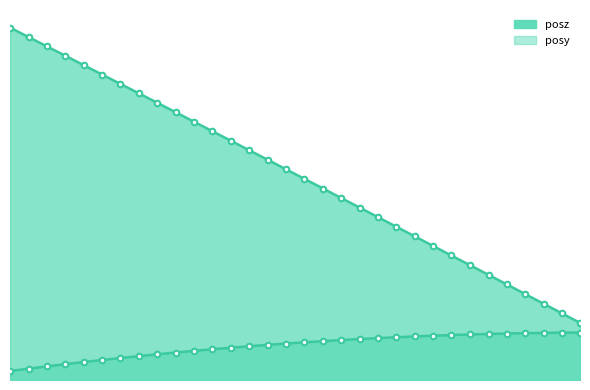

How many values in the posz series are below 5?

13